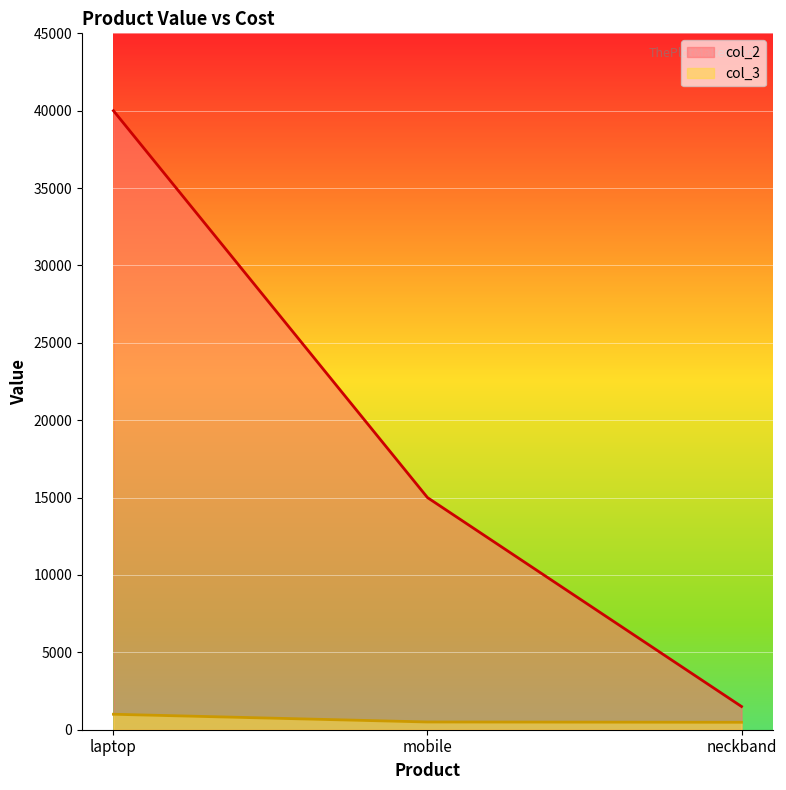

What is the label of the 1st point from the left?

laptop